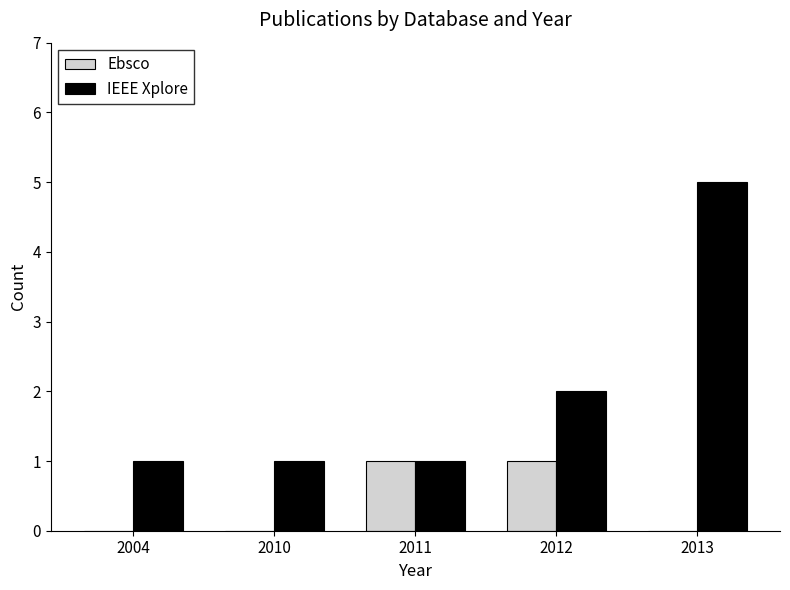

Between 2004 and 2011, which series saw the biggest shift?

Ebsco